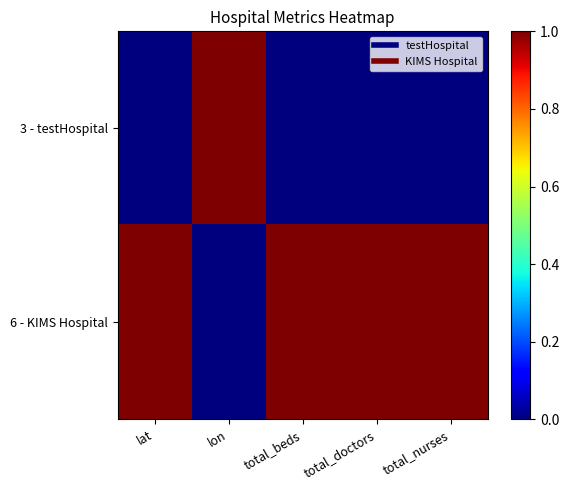

List the series in order of their peak value, lowest first.

3 - testHospital, 6 - KIMS Hospital